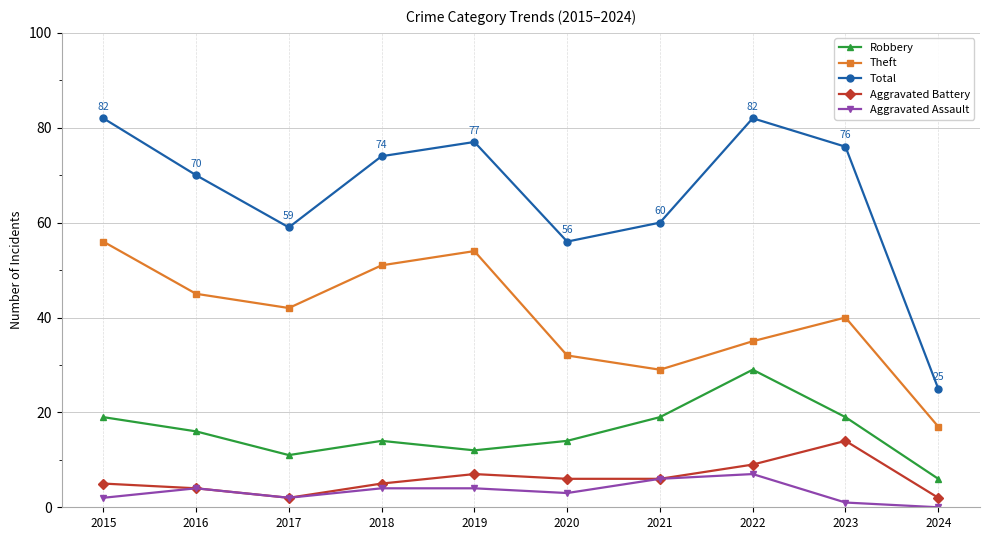

Reading left to right, what are all the values shown in this chart?

Robbery: 2015=19	2016=16	2017=11	2018=14	2019=12	2020=14	2021=19	2022=29	2023=19	2024=6
Theft: 2015=56	2016=45	2017=42	2018=51	2019=54	2020=32	2021=29	2022=35	2023=40	2024=17
Total: 2015=82	2016=70	2017=59	2018=74	2019=77	2020=56	2021=60	2022=82	2023=76	2024=25
Aggravated Battery: 2015=5	2016=4	2017=2	2018=5	2019=7	2020=6	2021=6	2022=9	2023=14	2024=2
Aggravated Assault: 2015=2	2016=4	2017=2	2018=4	2019=4	2020=3	2021=6	2022=7	2023=1	2024=0